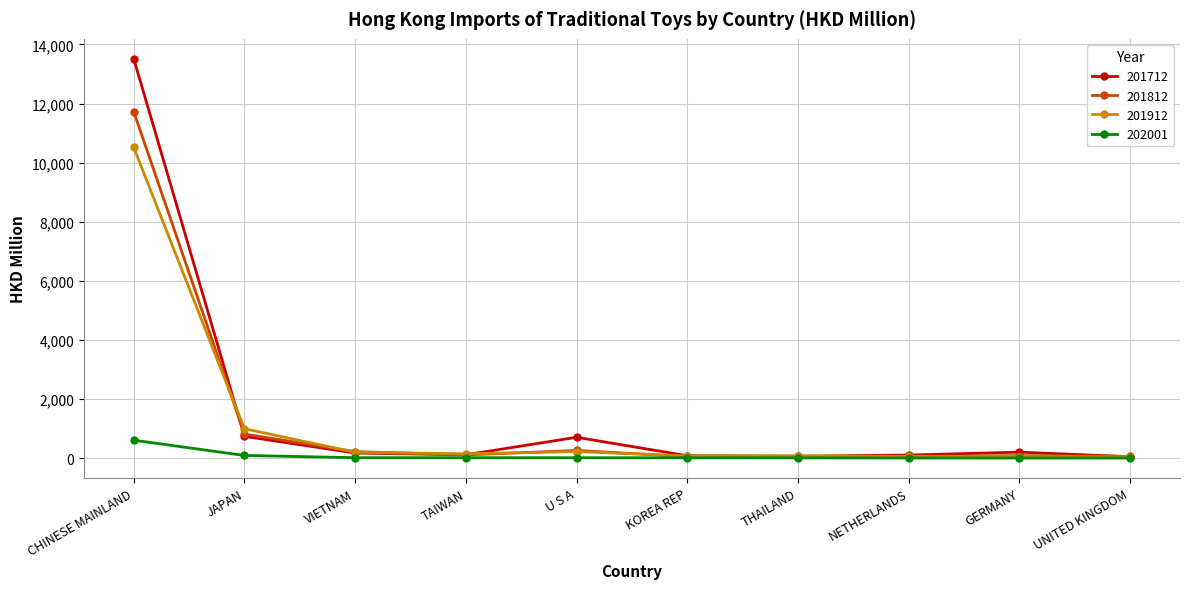

List the series in order of their peak value, lowest first.

202001, 201912, 201812, 201712